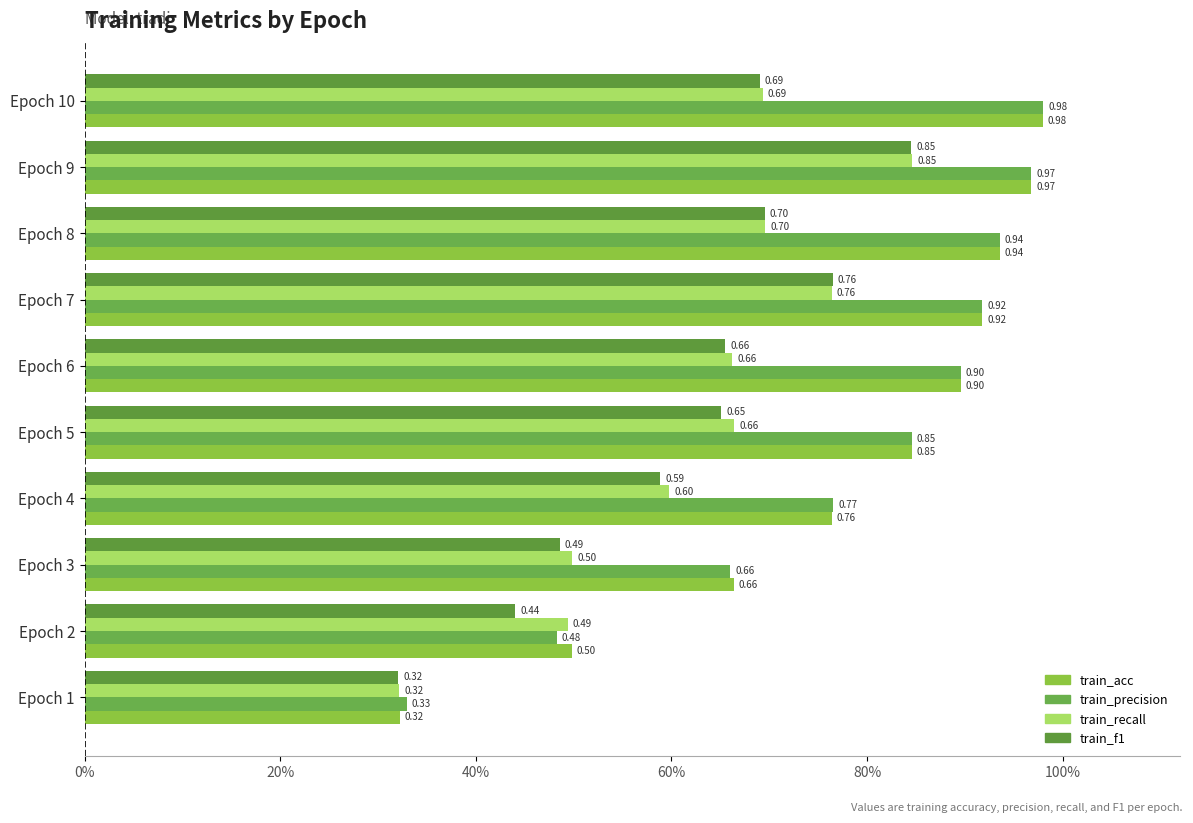

How many data points does each series have?

10